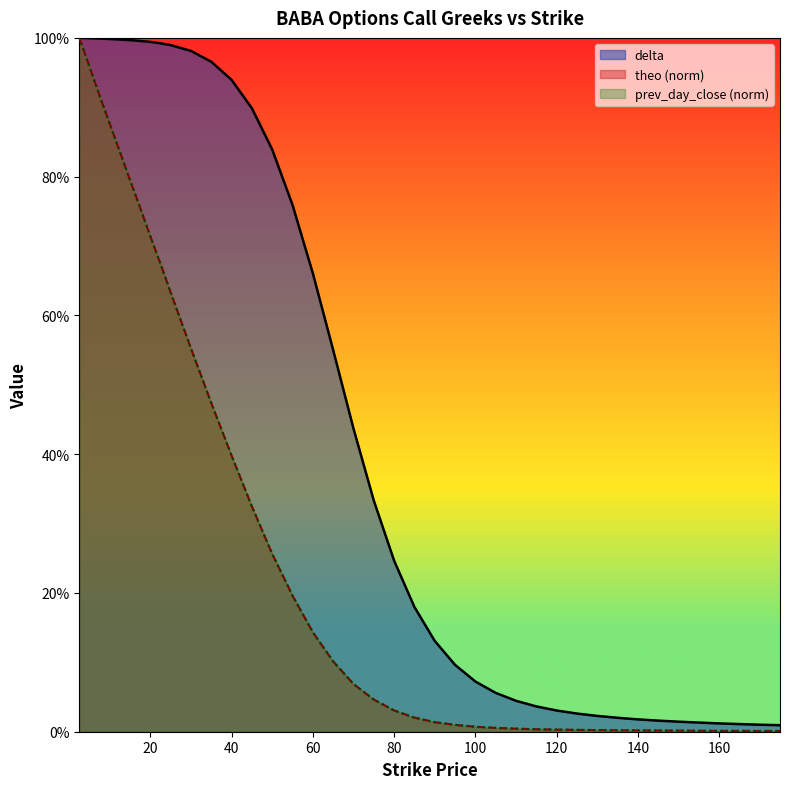

True or false: prev_day_close and delta intersect in this chart.

False